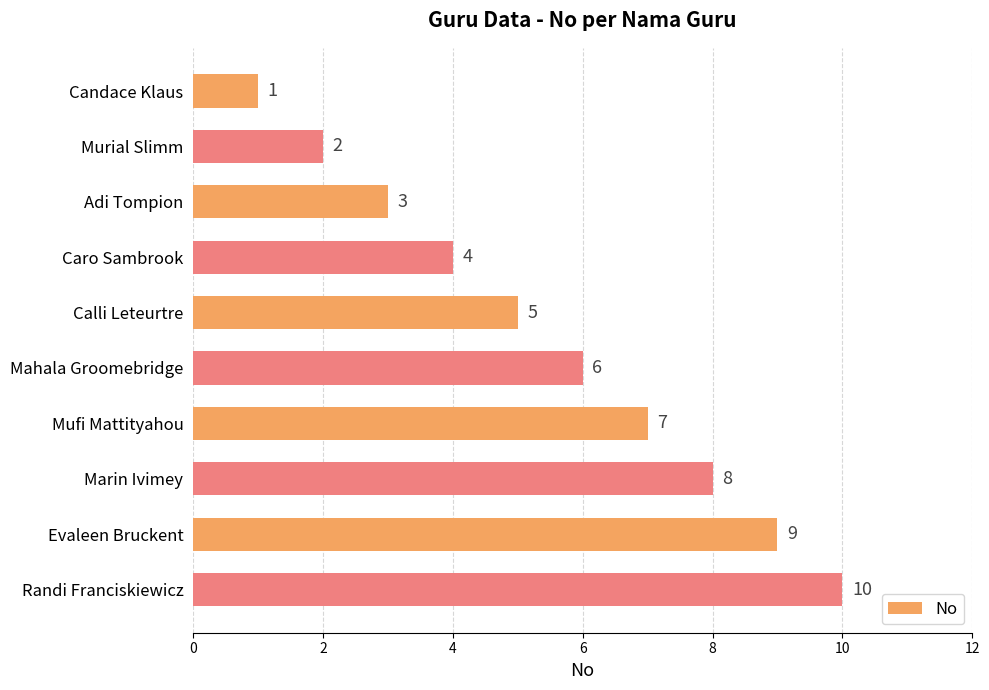

Which category has the highest value across all series?

Randi Franciskiewicz